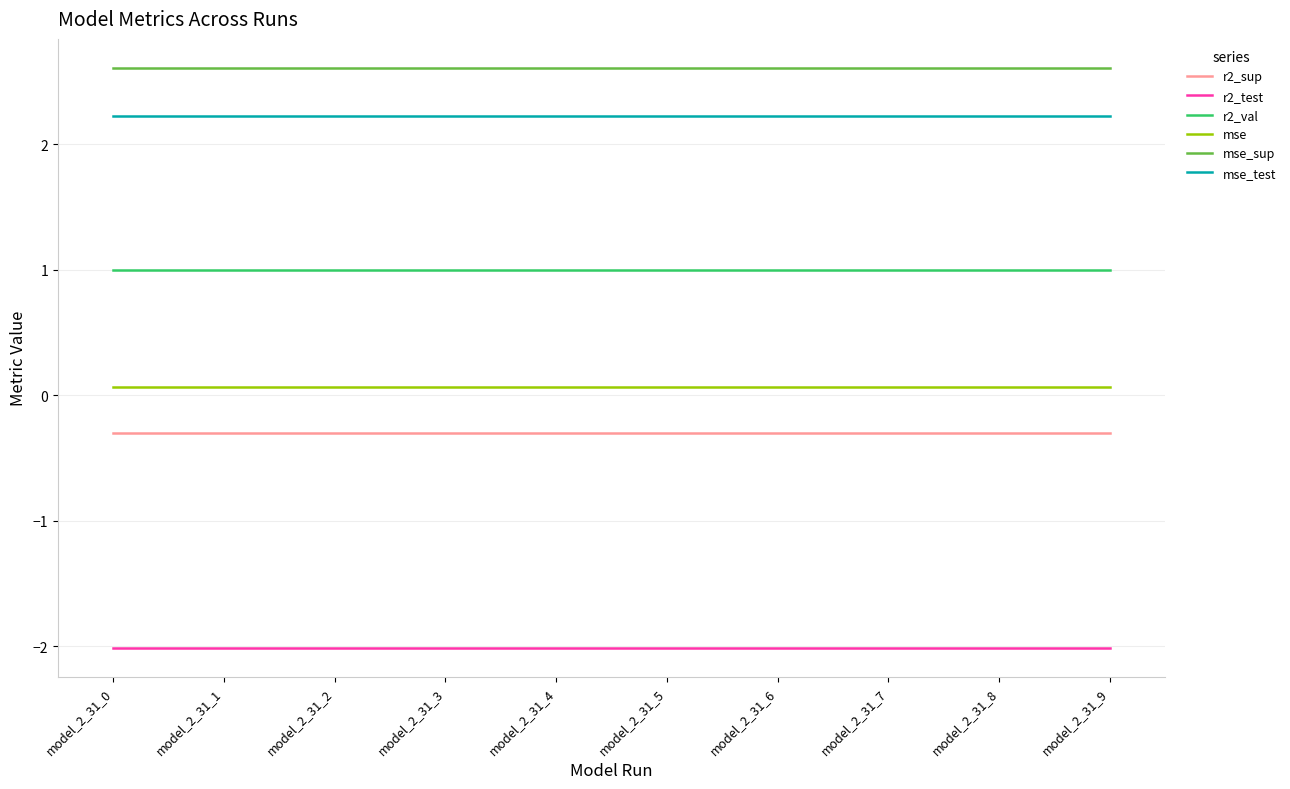

What value does the r2_val series have at model_2_31_9?

1.0